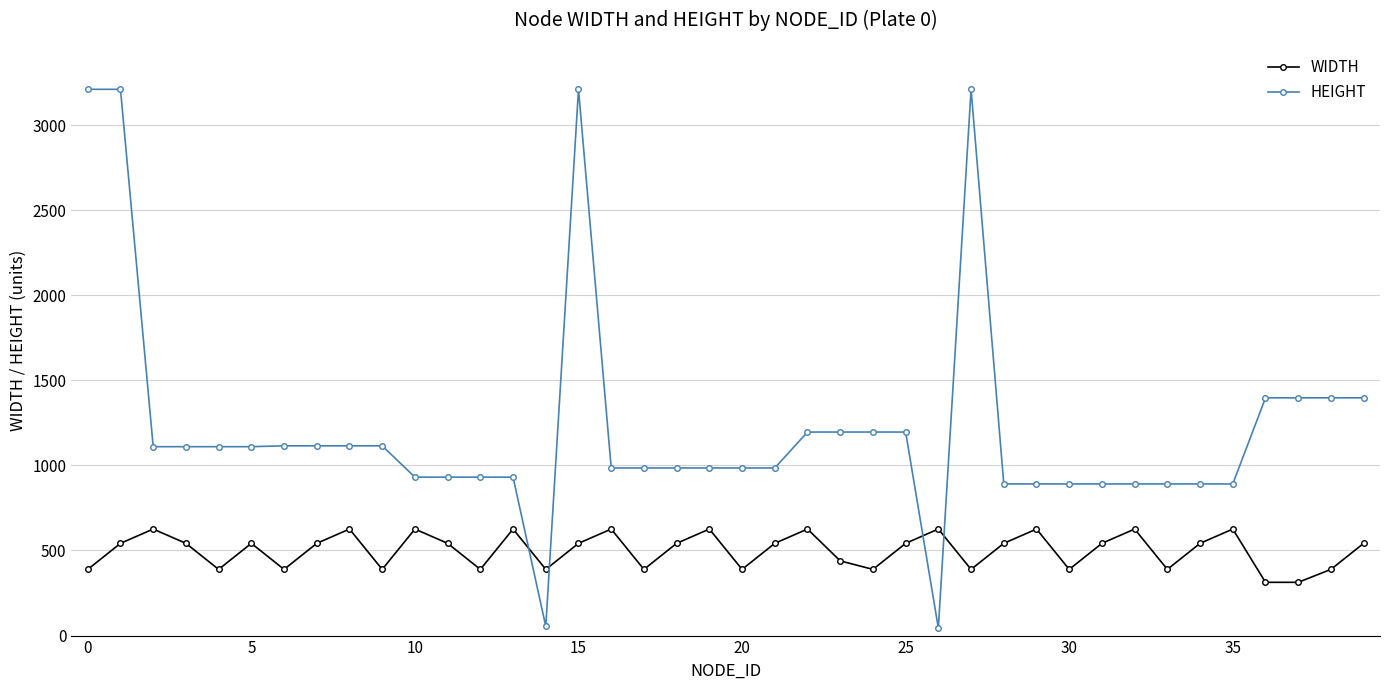

True or false: WIDTH and HEIGHT intersect in this chart.

True